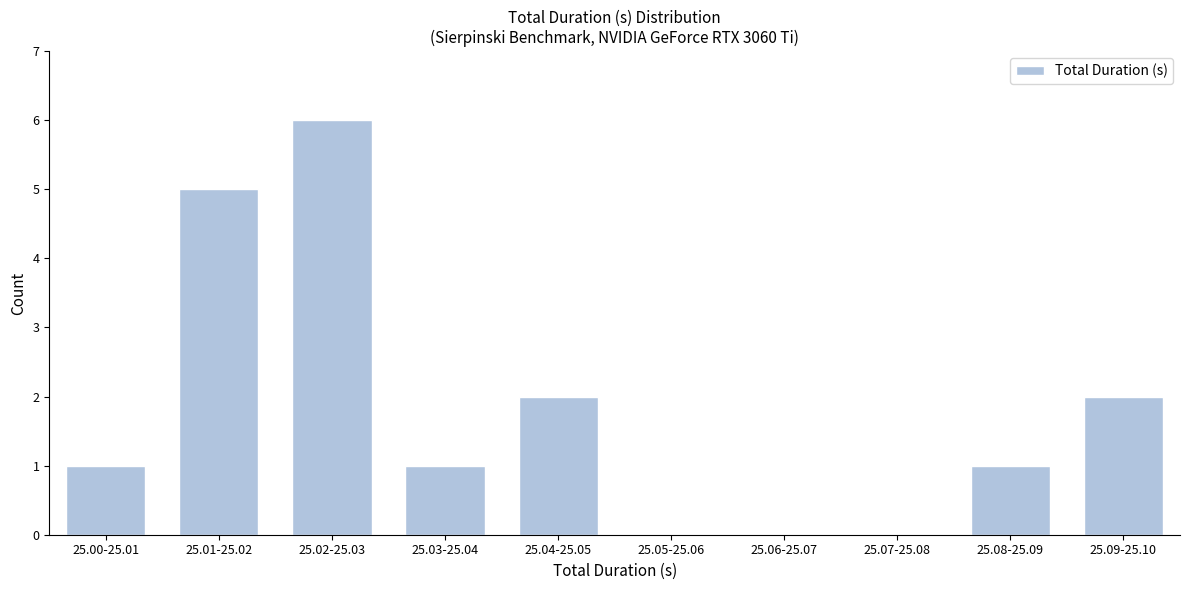

Reading left to right, transcribe all the data shown in this chart.

25.00-25.01=1	25.01-25.02=5	25.02-25.03=6	25.03-25.04=1	25.04-25.05=2	25.05-25.06=0	25.06-25.07=0	25.07-25.08=0	25.08-25.09=1	25.09-25.10=2